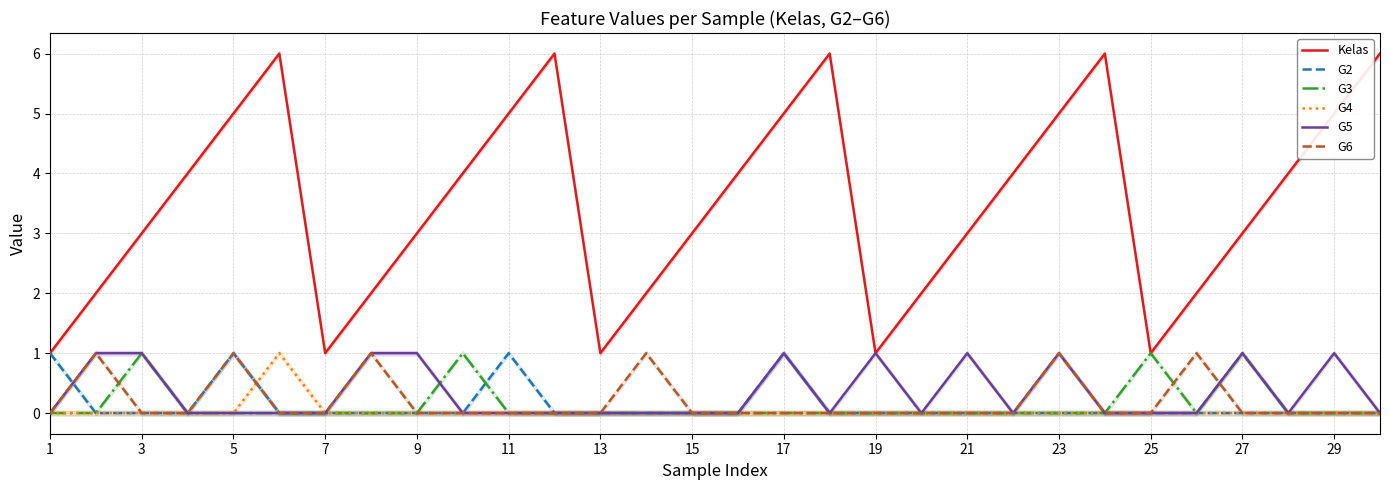

The value of G6 at 16 is 0. True or false?

True